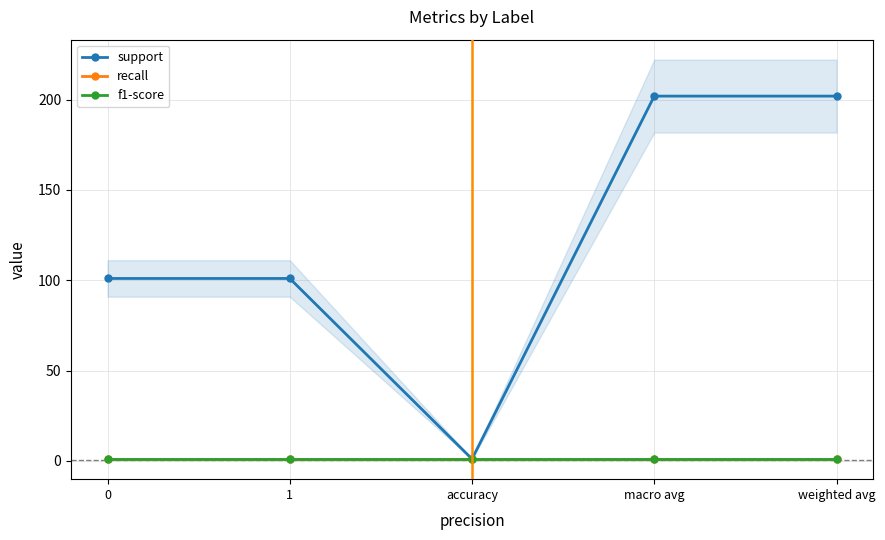

True or false: f1-score and recall intersect in this chart.

False